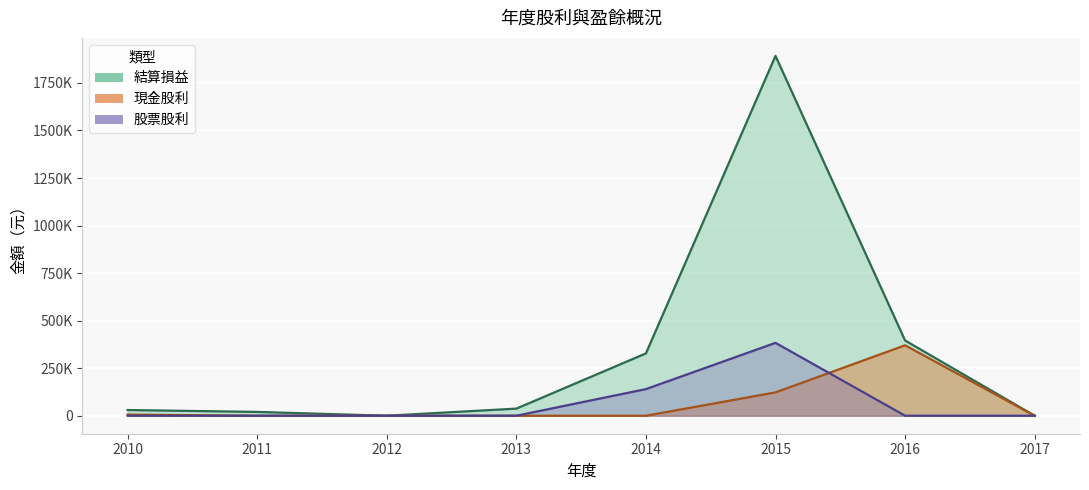

The 結算損益 series shows 0 at 2012. True or false?

True